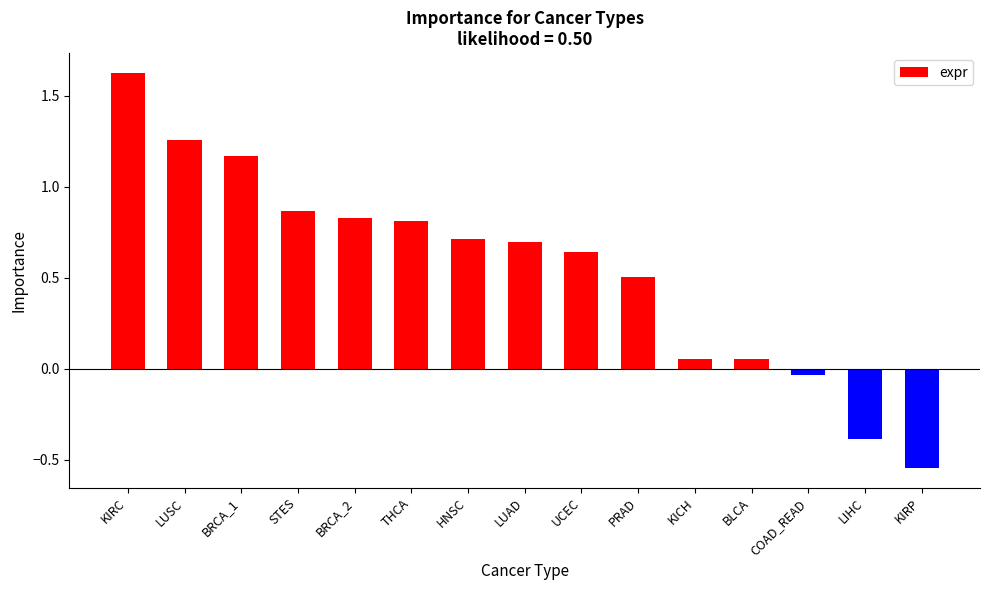

What is the average value?

0.5